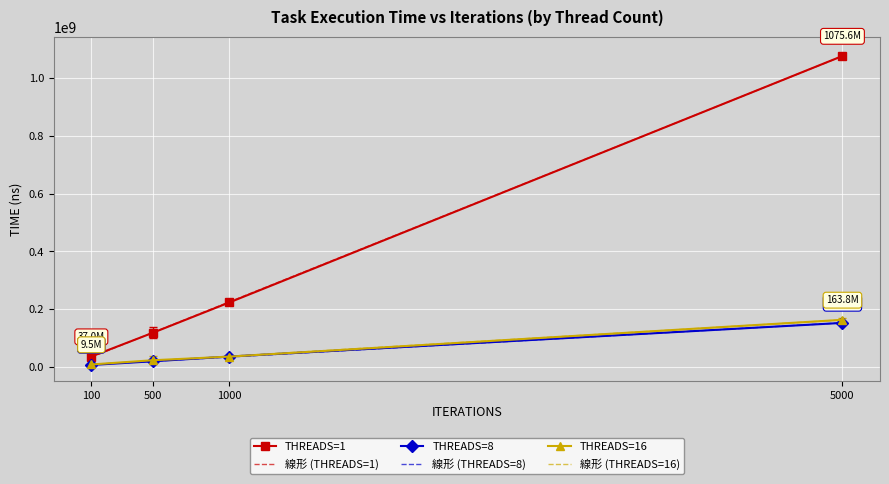

Is this an area chart (filled region under the line)?

No